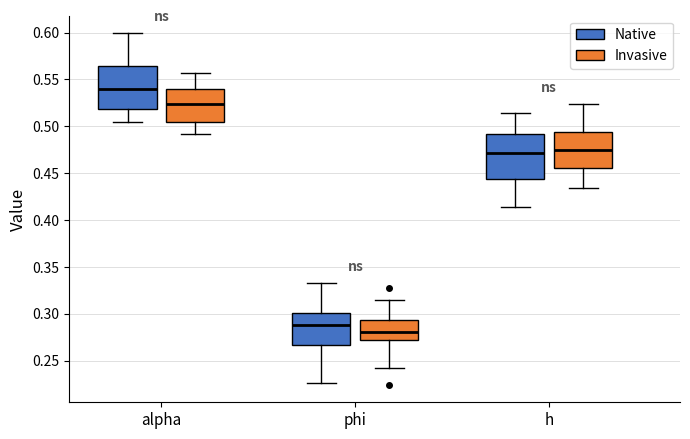

Which box's median line is the highest?

alpha (Native)